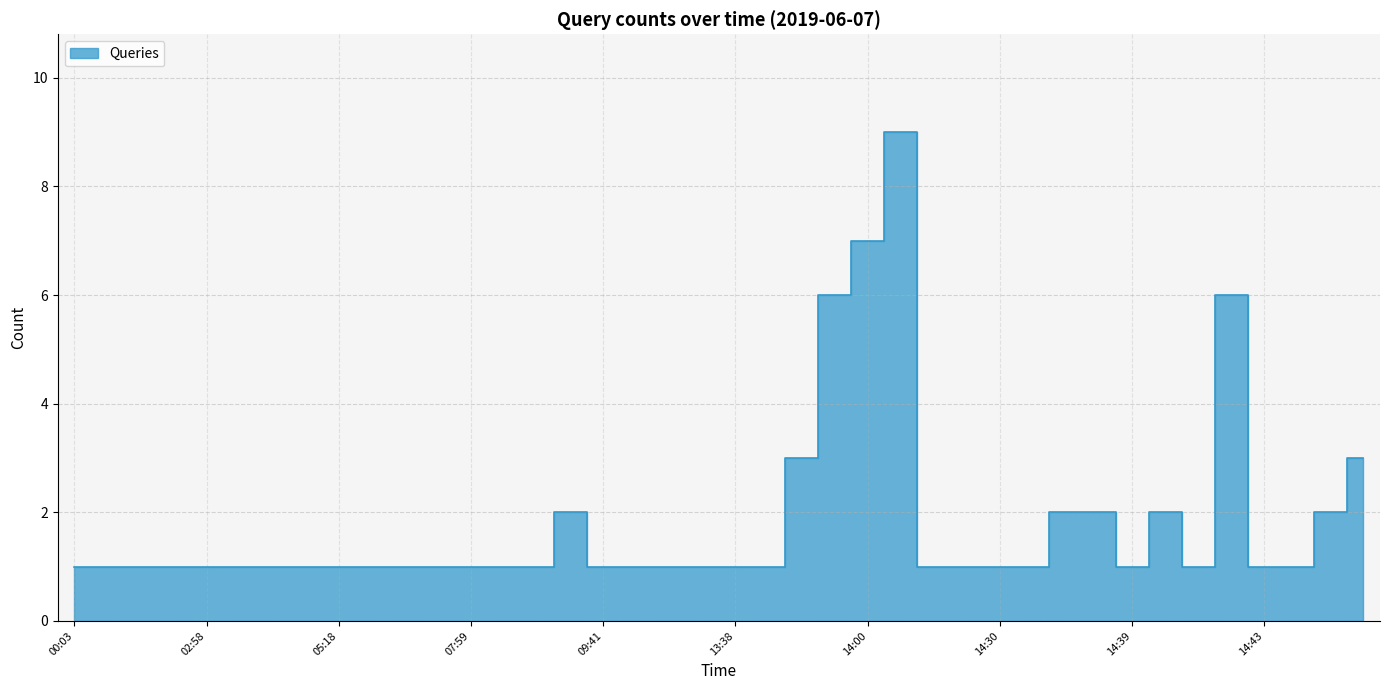

The chart shows a value of 1 at 14:44. True or false?

False